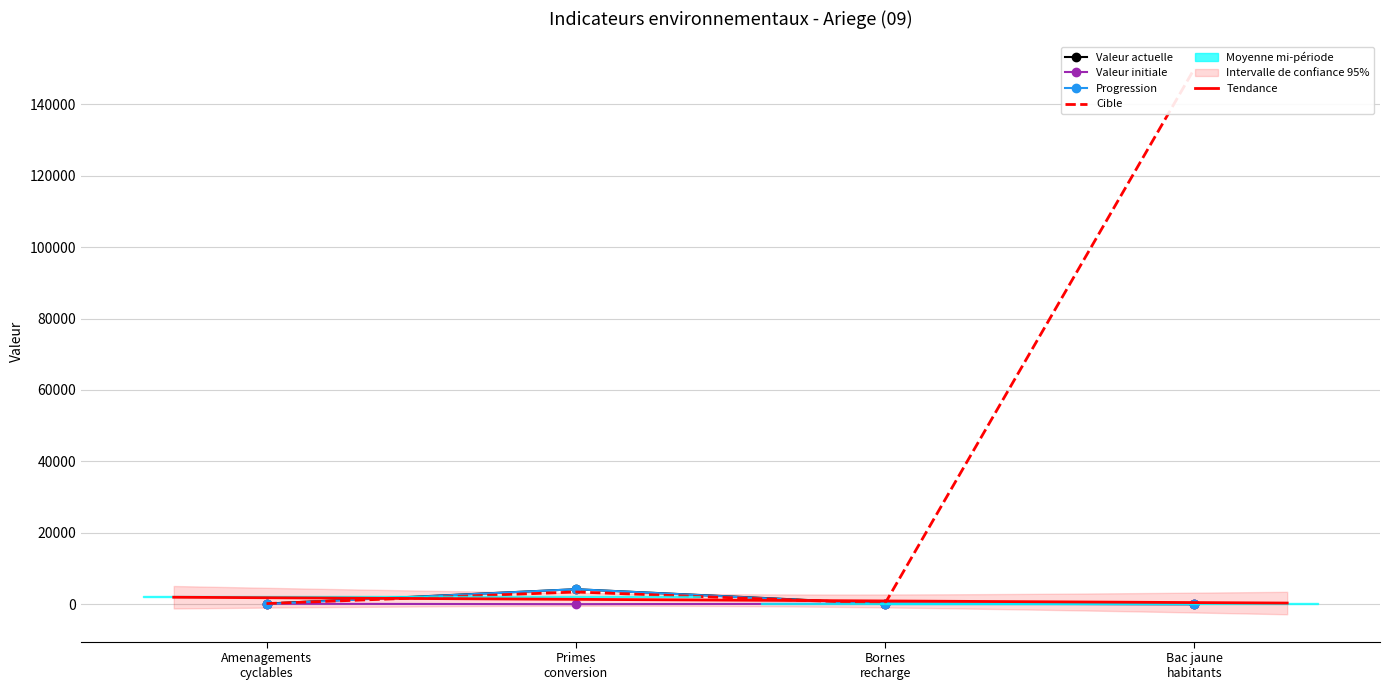

At how many categories does at least one series exceed 136765?

1